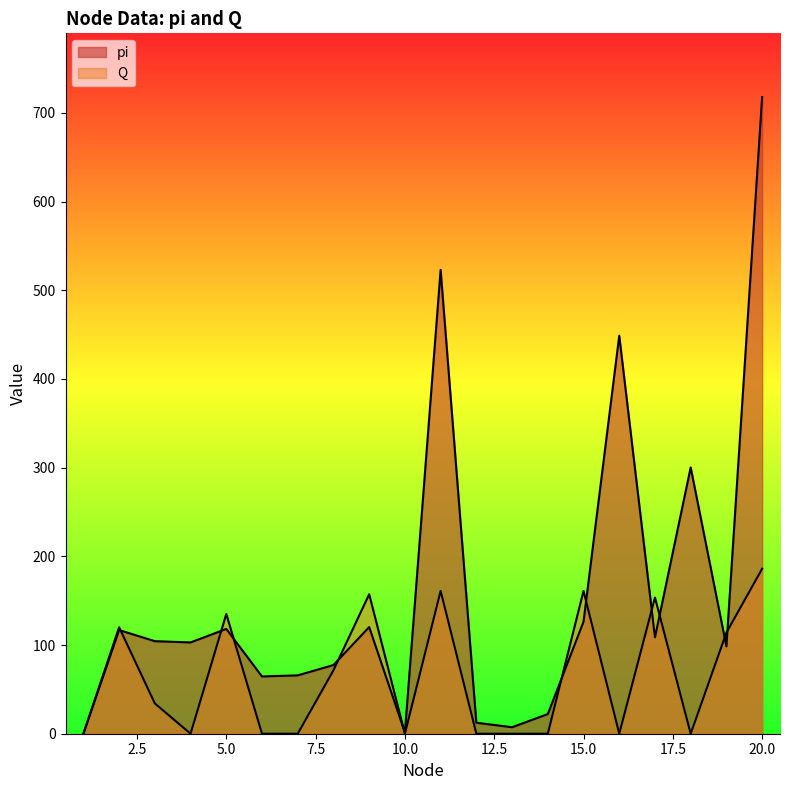

The Q series shows 271.3 at 11. True or false?

False